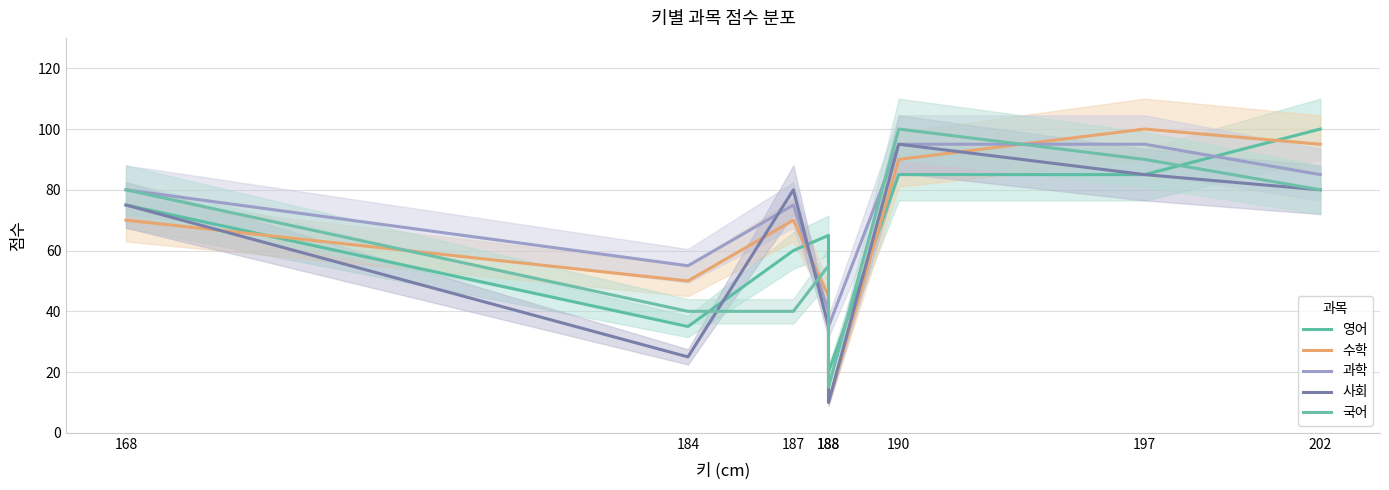

In 사회, how many points are higher than both neighbors (excluding endpoints)?

2